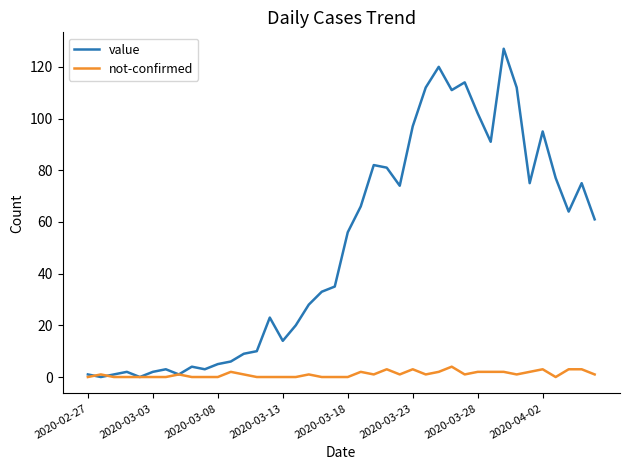

List the series in order of their peak value, lowest first.

not-confirmed, value